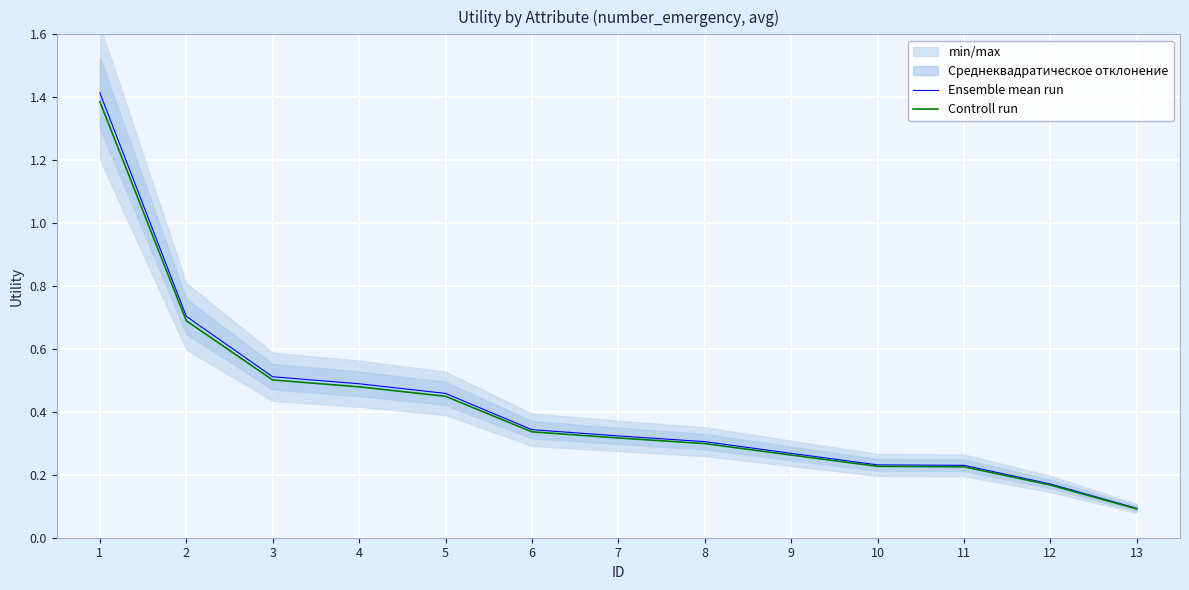

At which label is Ensemble mean run closest to 0?

13